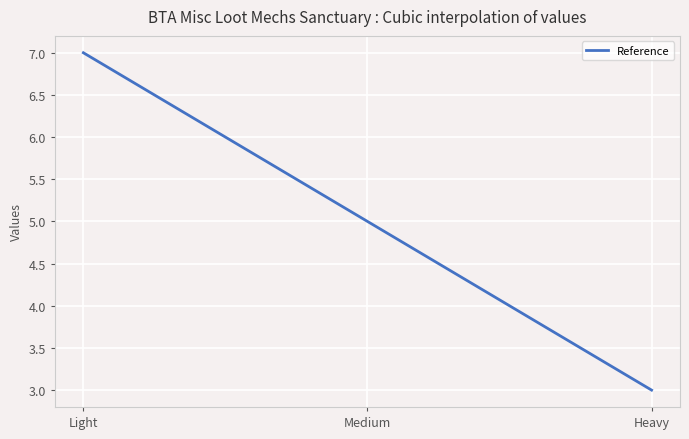

What is the smallest value displayed?

3.0